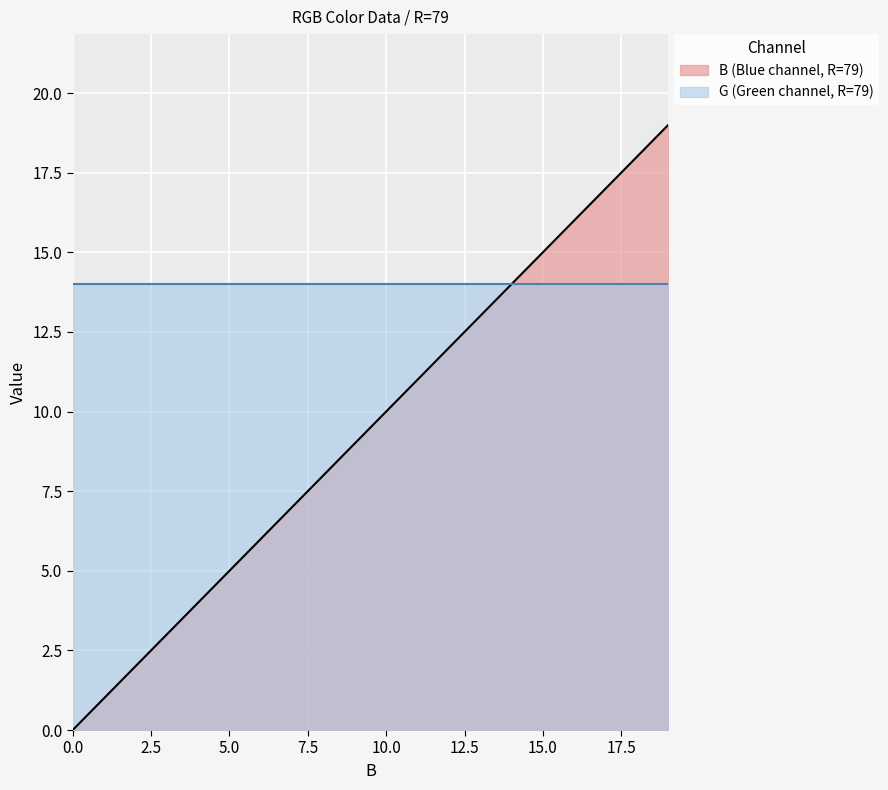

At which label does the data first exceed 10?

11